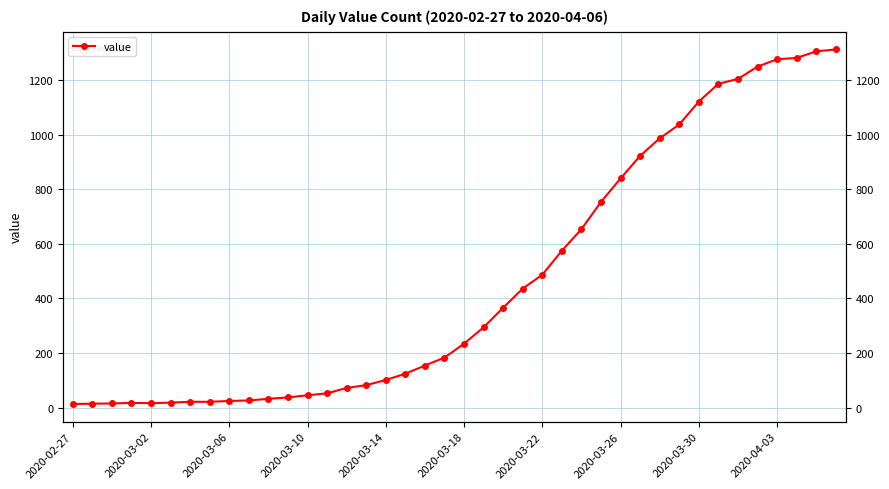

What is the ratio of the value at 2020-03-30 to the value at 2020-04-03?

0.9